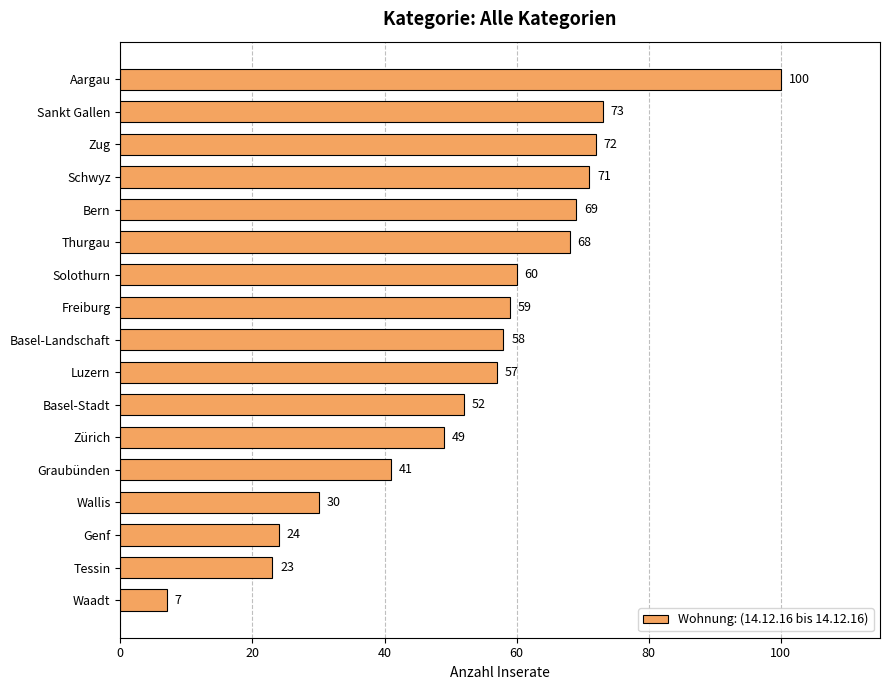

Reading top to bottom, list all the values displayed in this chart.

Aargau=100	Sankt Gallen=73	Zug=72	Schwyz=71	Bern=69	Thurgau=68	Solothurn=60	Freiburg=59	Basel-Landschaft=58	Luzern=57	Basel-Stadt=52	Zürich=49	Graubünden=41	Wallis=30	Genf=24	Tessin=23	Waadt=7